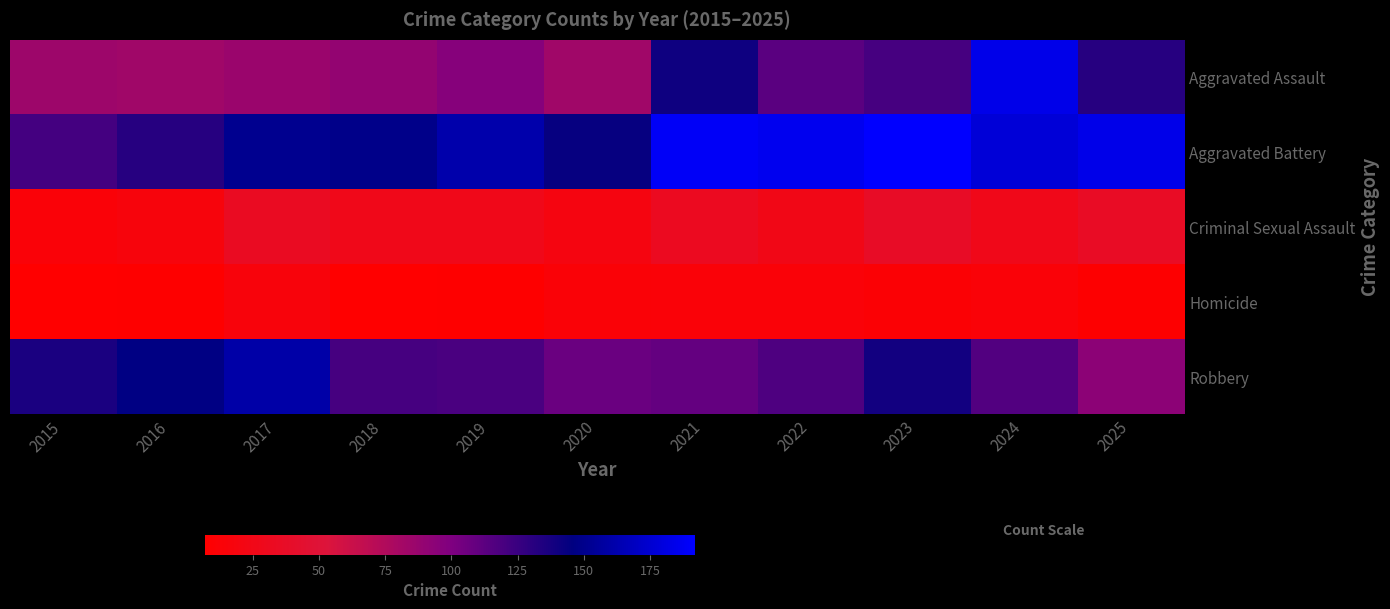

List the series in order of their peak value, lowest first.

Homicide, Criminal Sexual Assault, Robbery, Aggravated Assault, Aggravated Battery